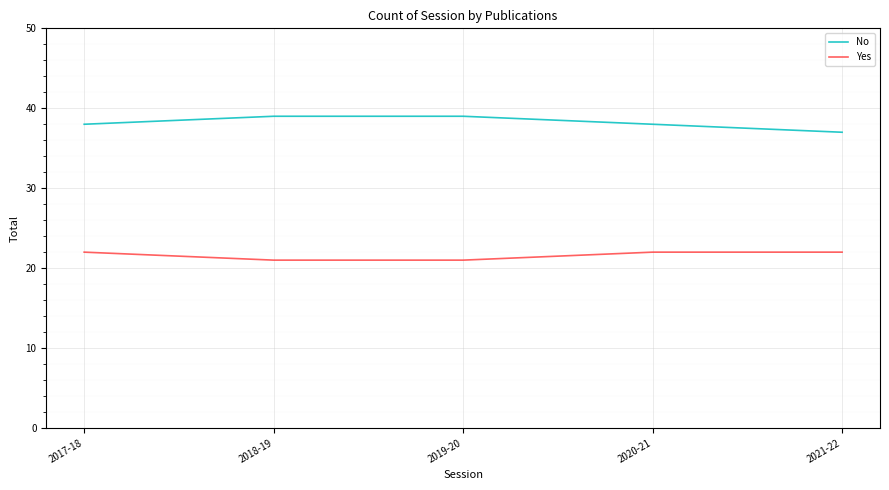

What is the difference between the Yes values at 2018-19 and 2017-18?

1